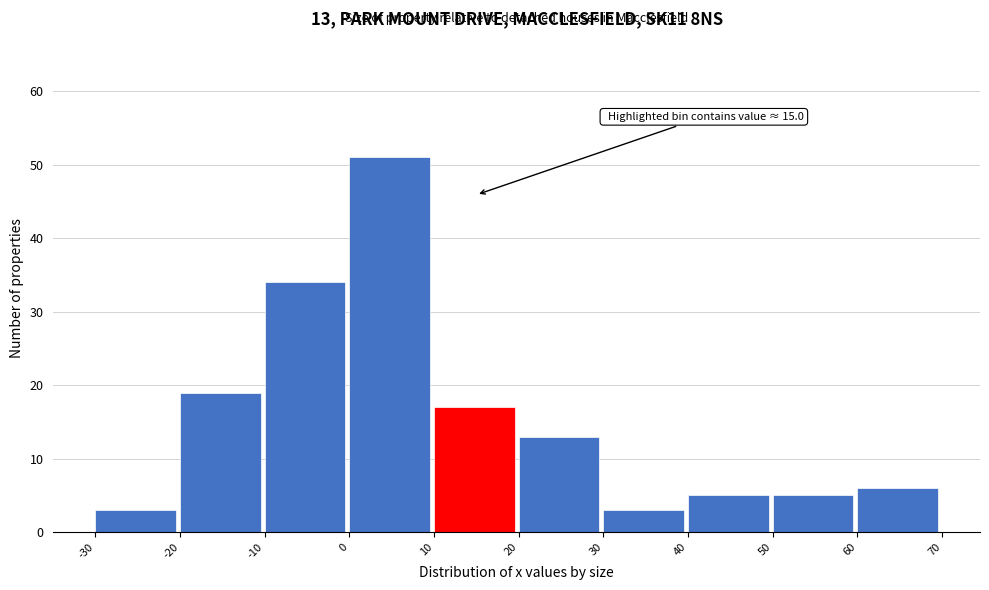

Over which range of the x-axis is the bar tallest?

0 to 10